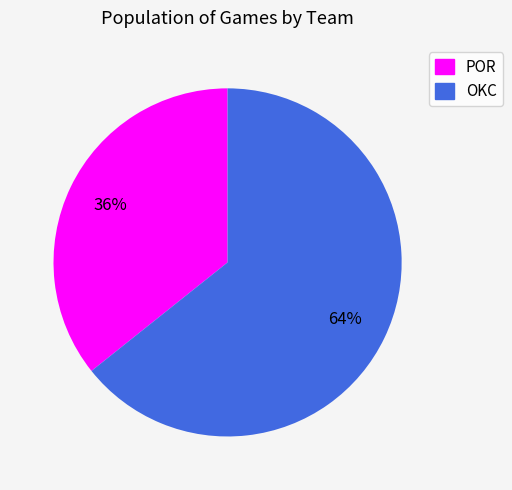

How many segments does this pie chart have?

2